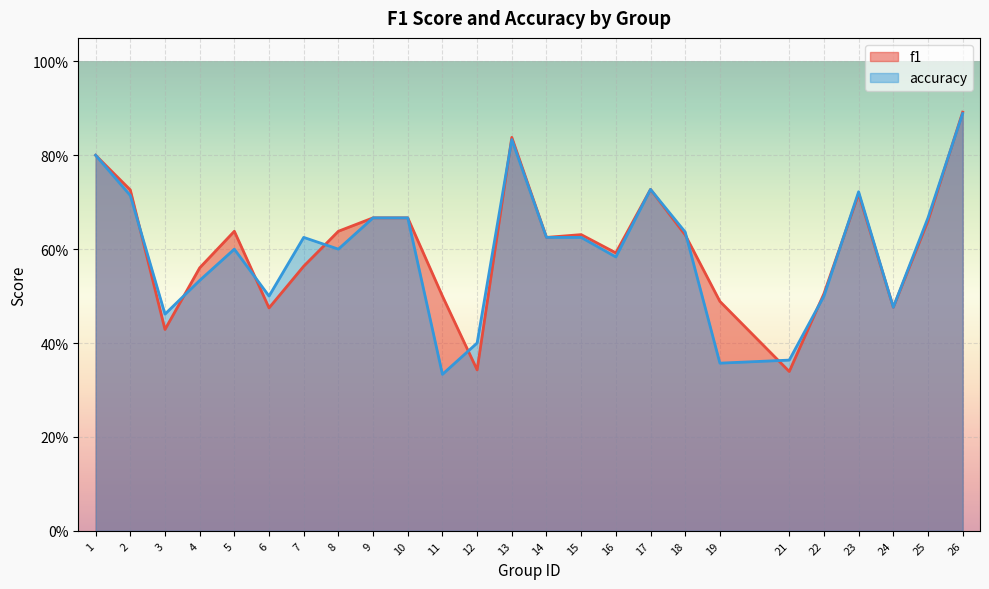

At which category does the chart reach its minimum across all series?

11